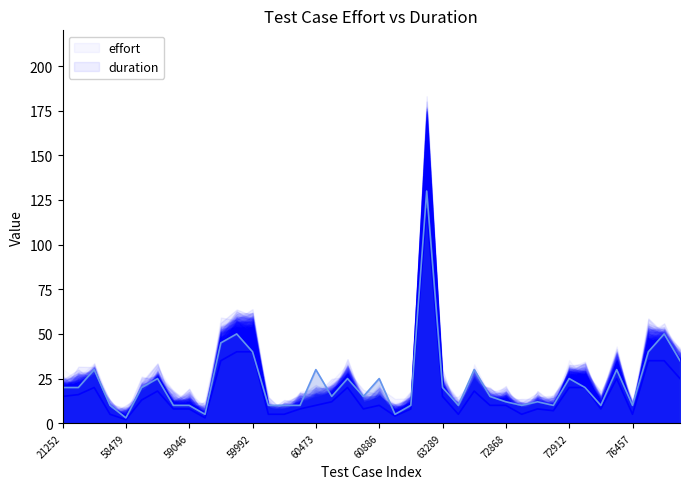

True or false: effort and duration intersect in this chart.

False